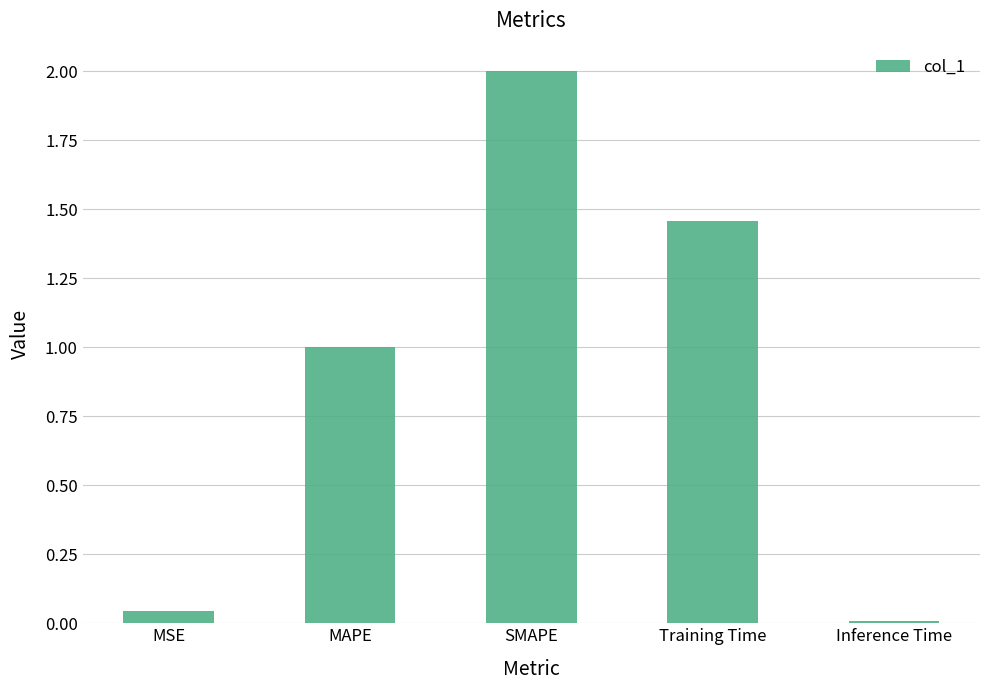

How many distinct data groups are displayed?

1